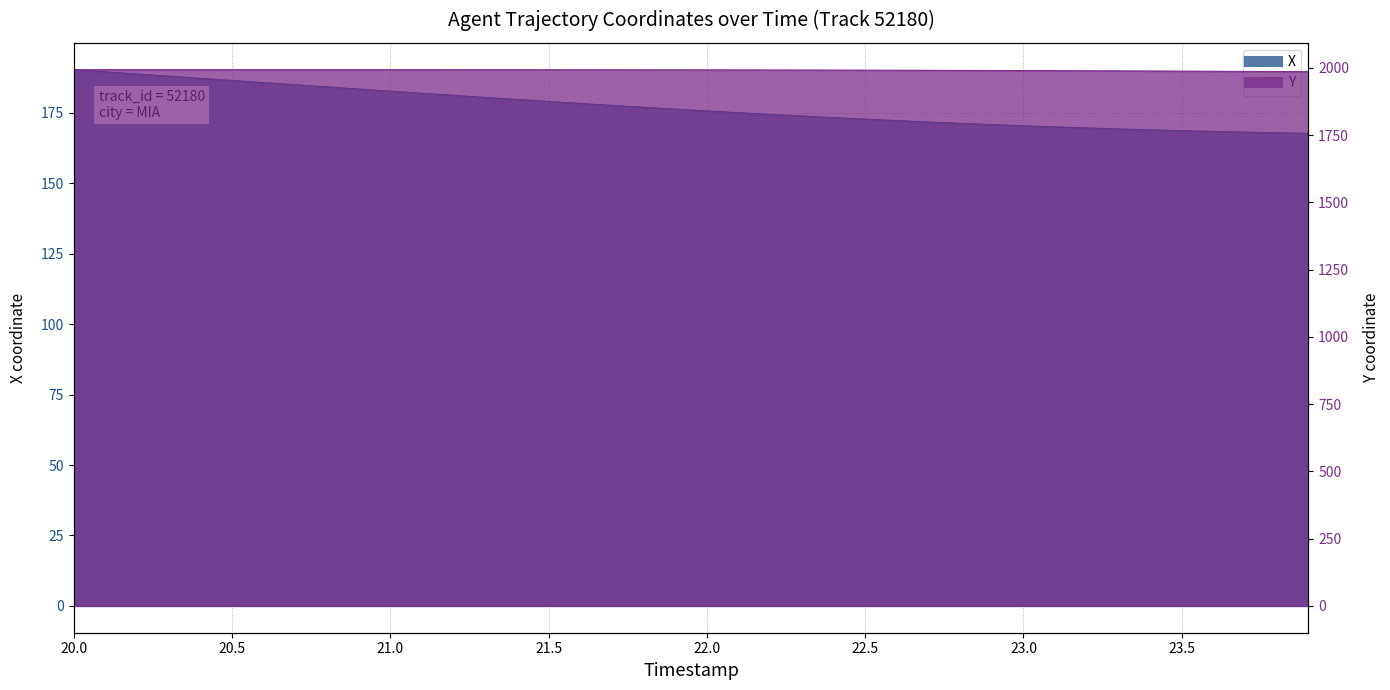

What is the difference between the highest and lowest values at 21.9?

1816.2